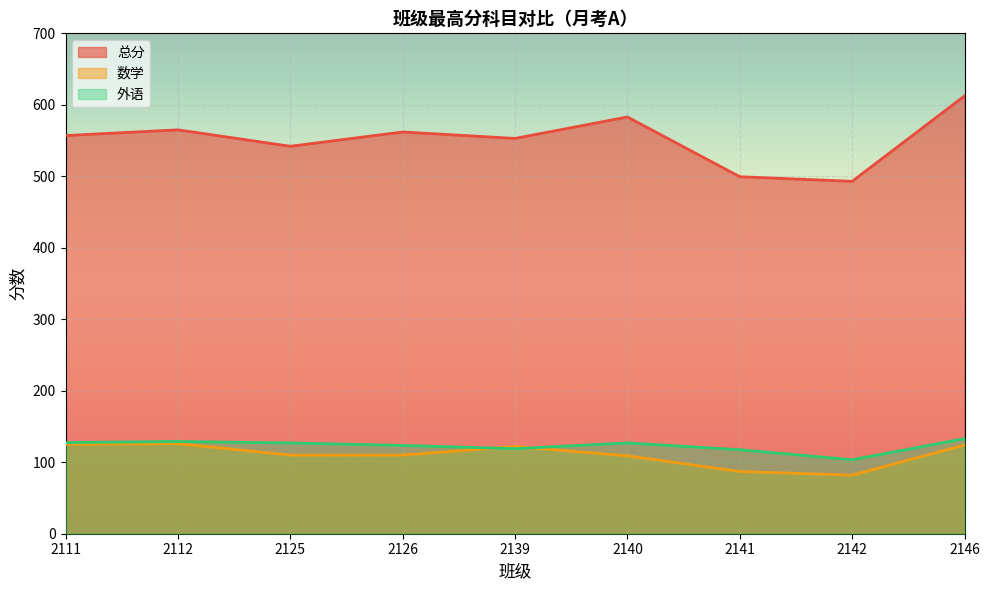

At how many categories does at least one series exceed 82?

9